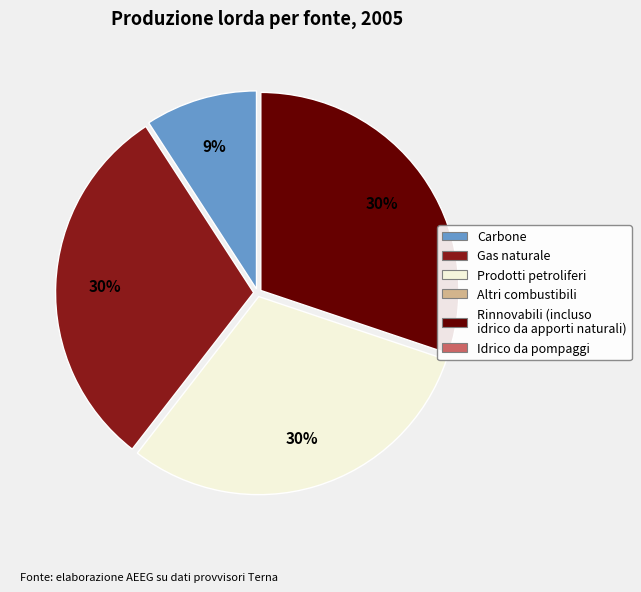

How many segments does this pie chart have?

4